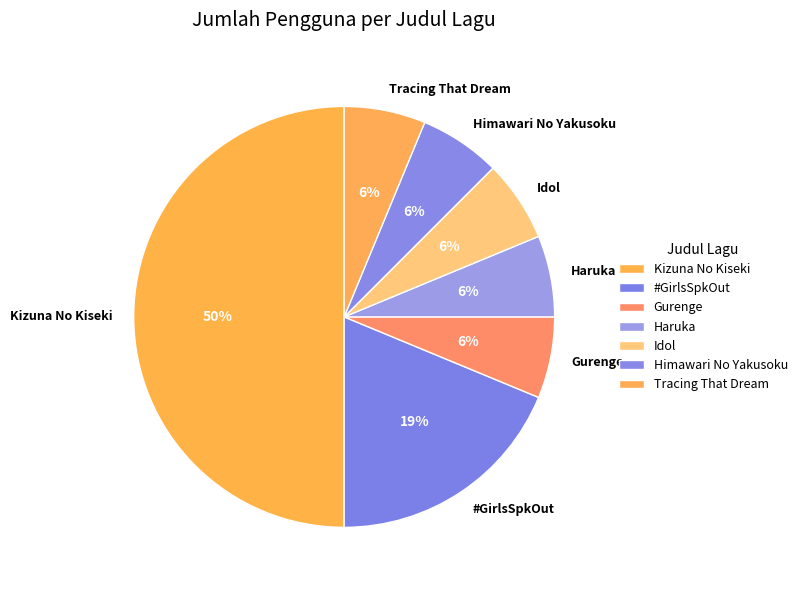

How many segments does this pie chart have?

7